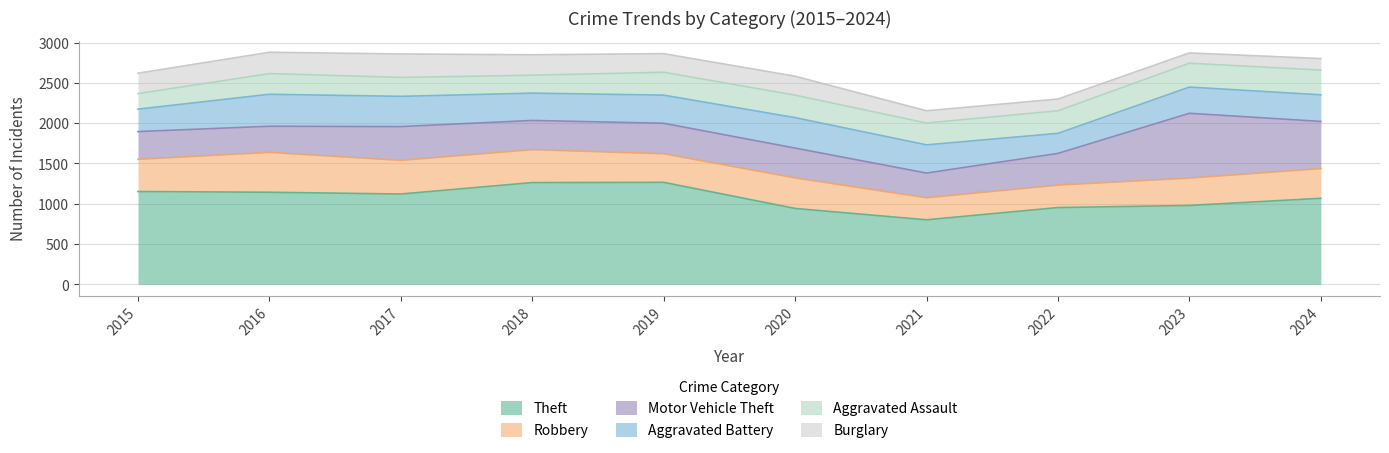

Rank the series by their maximum value, from highest to lowest.

Theft, Motor Vehicle Theft, Robbery, Aggravated Battery, Aggravated Assault, Burglary